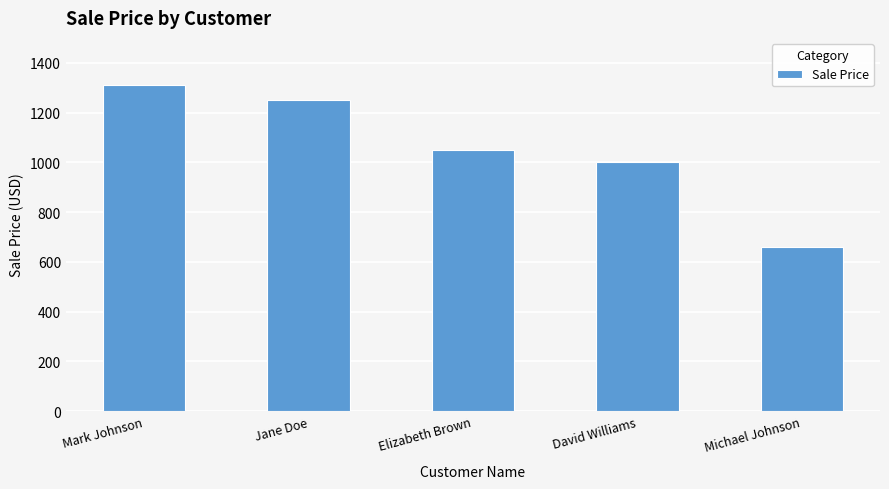

Rank the categories by value from highest to lowest.

Mark Johnson, Jane Doe, Elizabeth Brown, David Williams, Michael Johnson